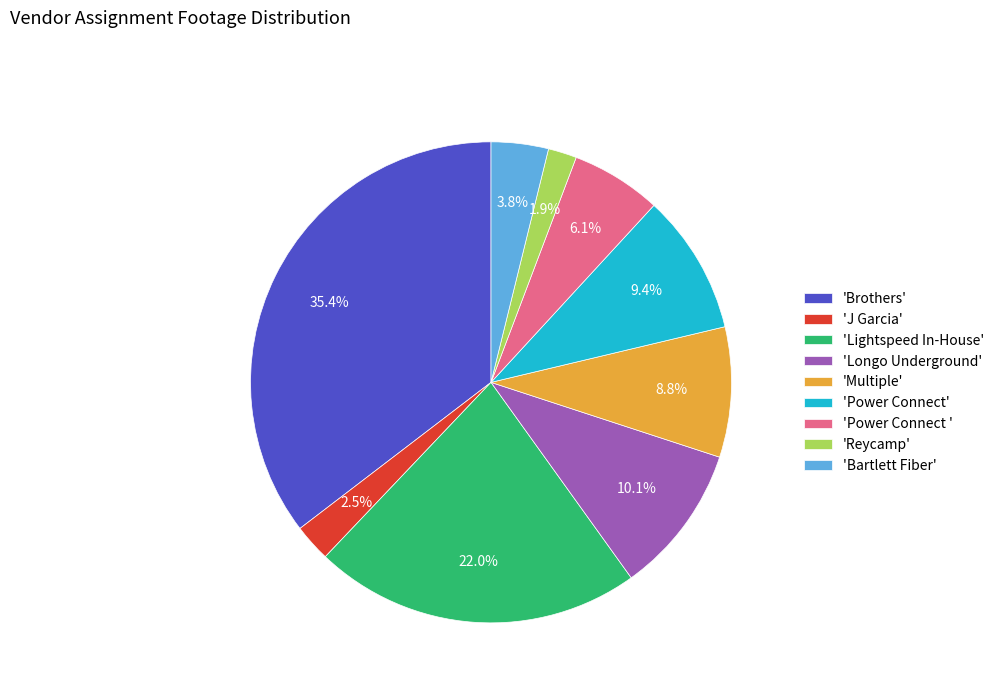

What is the ratio of the value at 'Longo Underground' to the value at 'Brothers'?

0.3